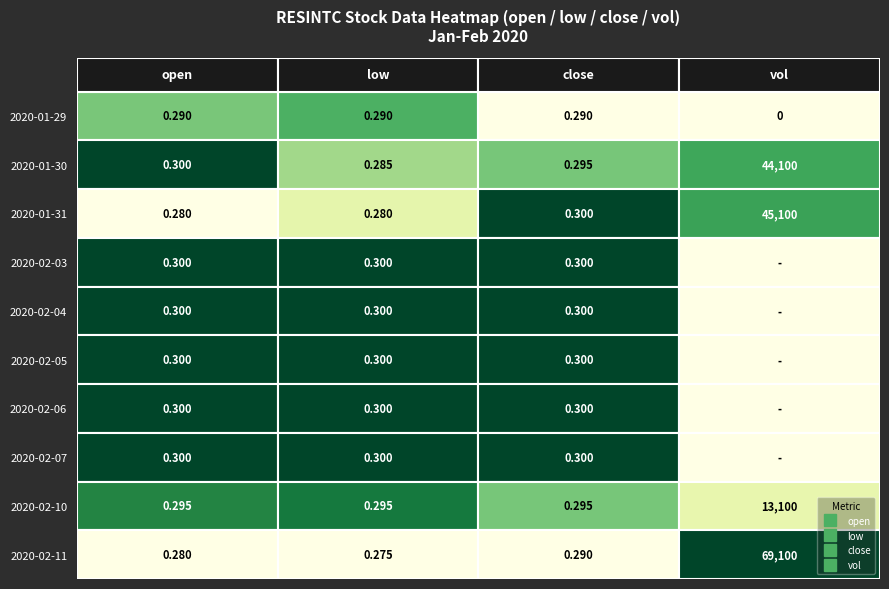

Rank the series at 2 from highest to lowest value.

2020-01-31, 2020-02-03, 2020-02-04, 2020-02-05, 2020-02-06, 2020-02-07, 2020-01-30, 2020-02-10, 2020-01-29, 2020-02-11